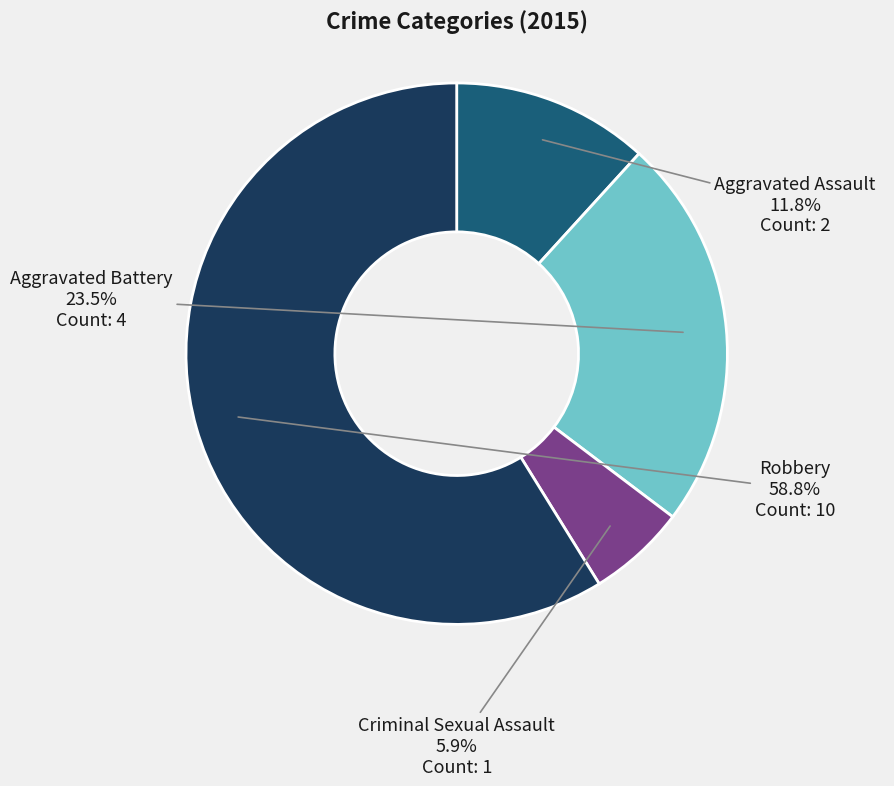

Is there any slice that represents more than half of the pie?

Yes